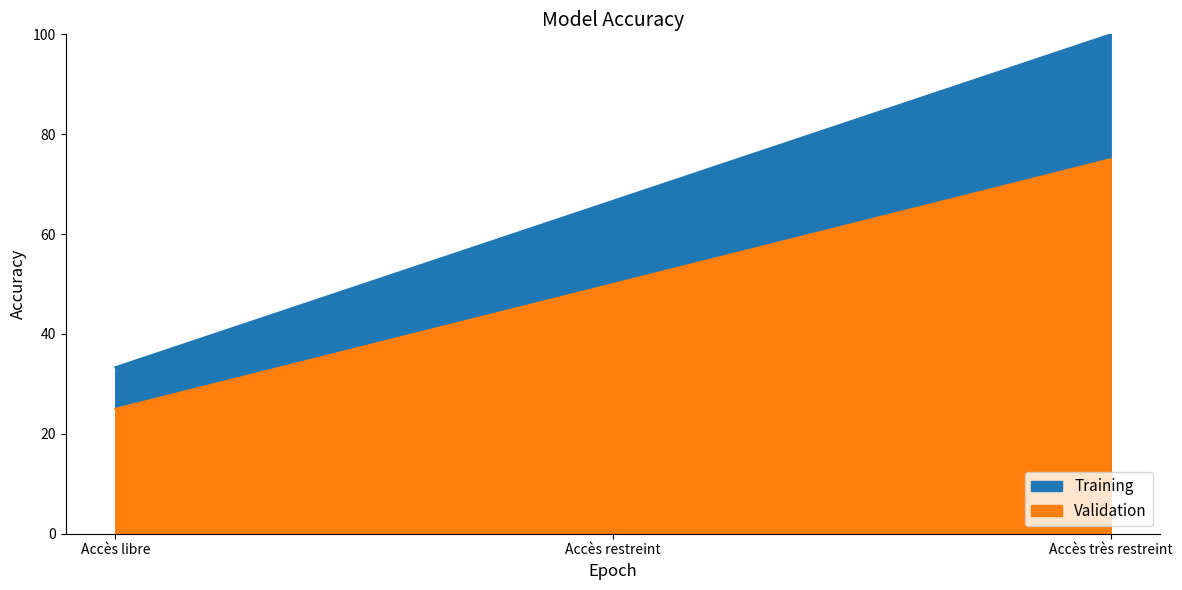

The Training series shows 10.4 at Accès libre. True or false?

False